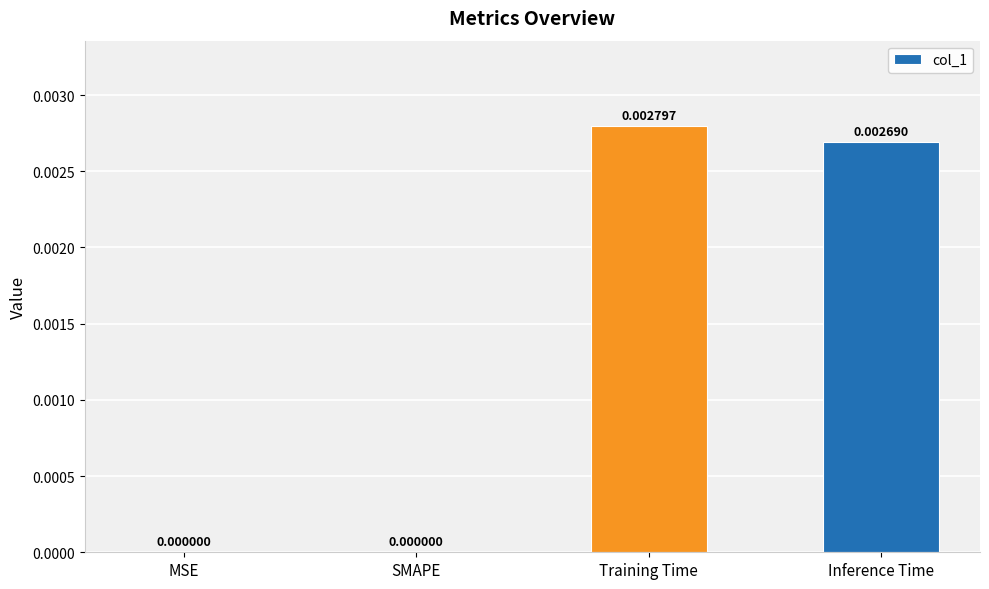

How many data points does each series have?

4